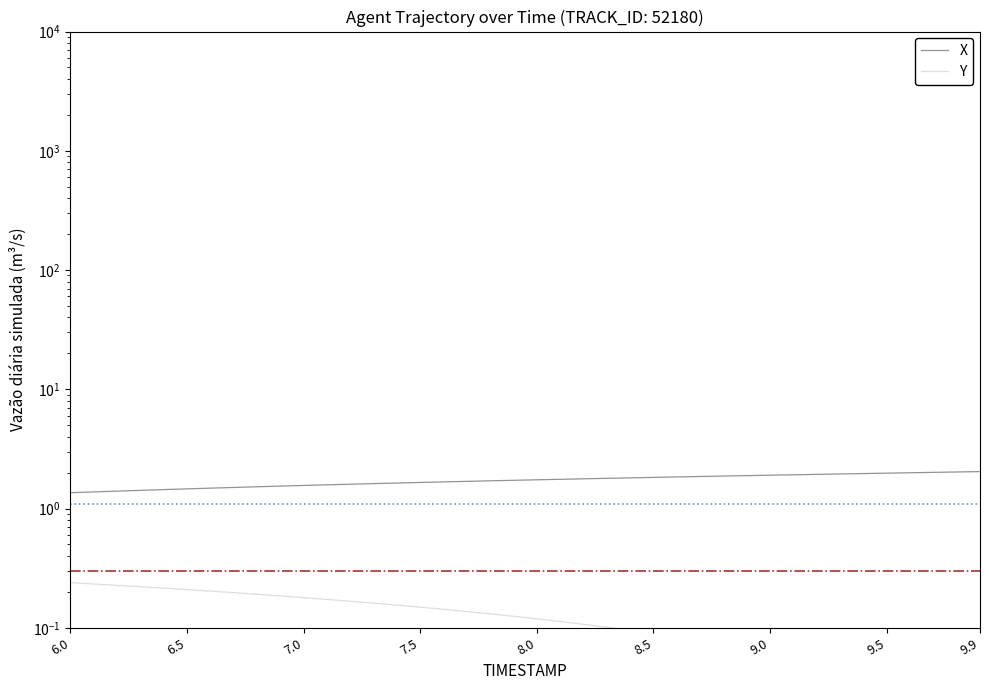

True or false: X and Y intersect in this chart.

False